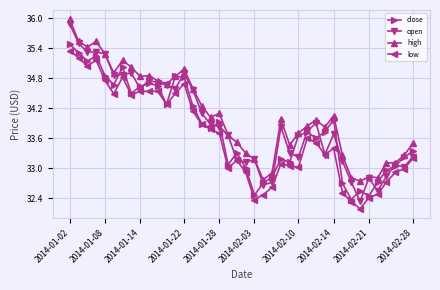

What is the maximum value shown in the chart?

36.0